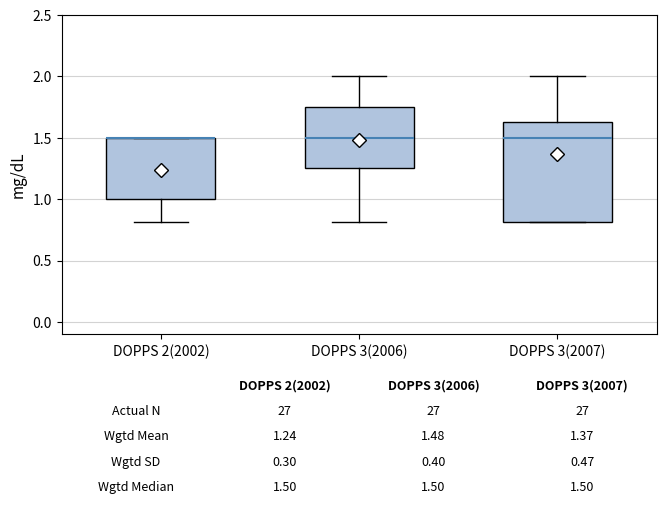

Comparing the boxes themselves (not the whiskers), which one is the tallest?

DOPPS 3(2007)